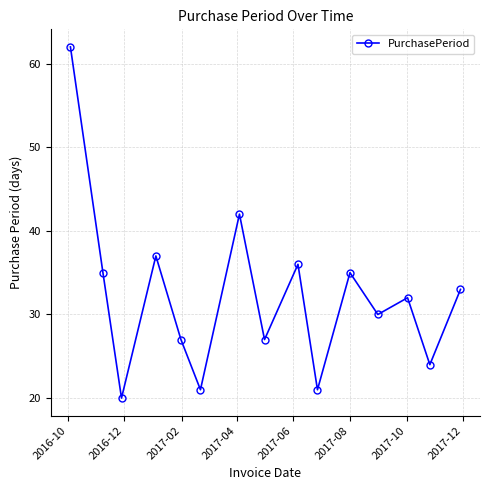

What is the minimum value shown in the chart?

20